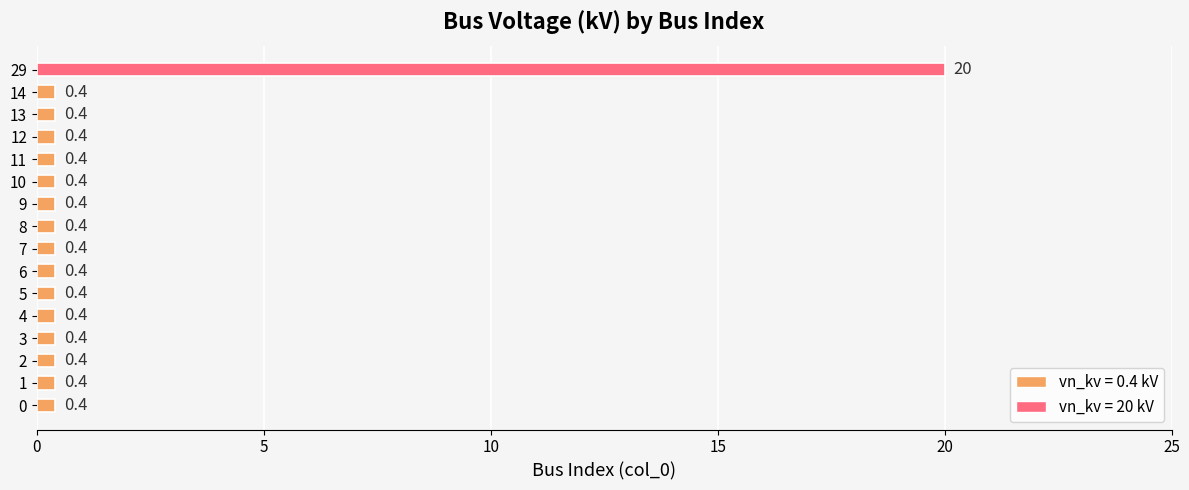

The chart shows a value of 0.4 at 14. True or false?

True